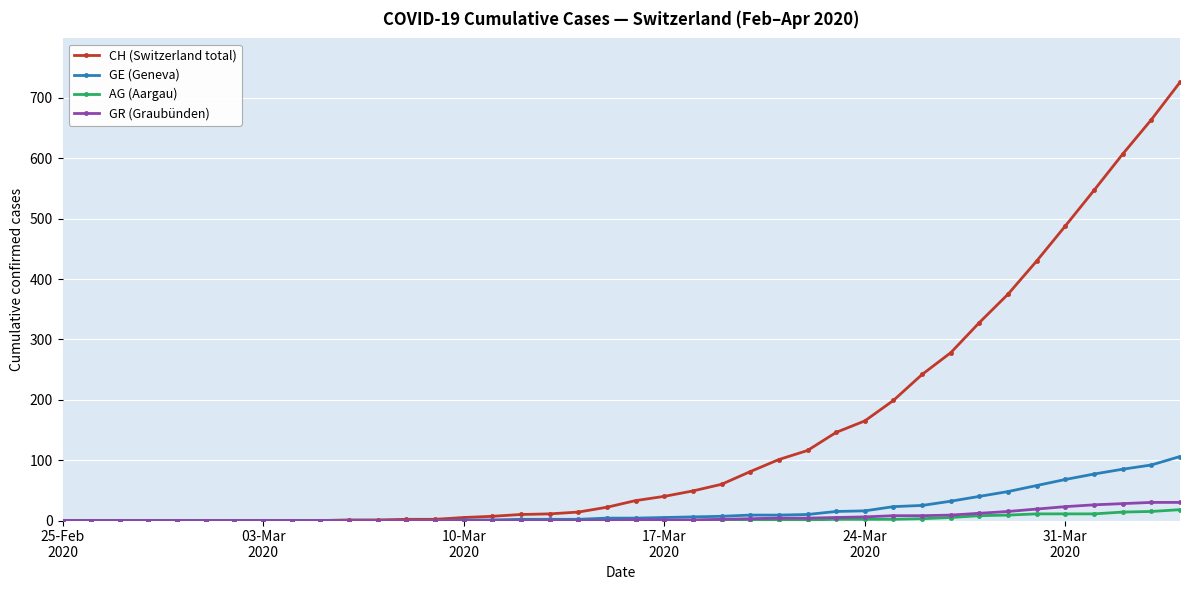

What is the maximum value shown in the chart?

726